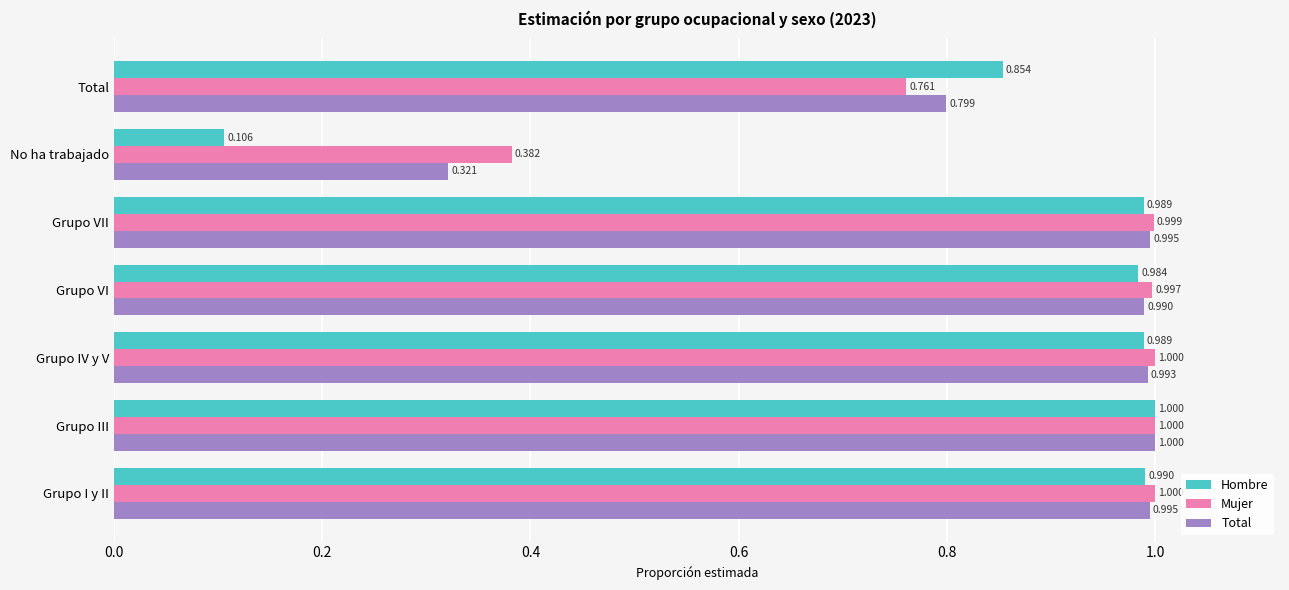

At which category is the sum across all series the highest?

Grupo III